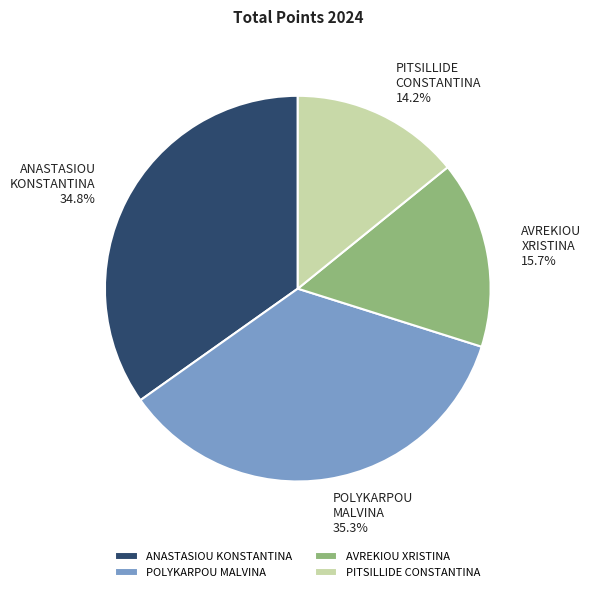

To the nearest percent, what is the combined percentage of POLYKARPOU MALVINA and PITSILLIDE CONSTANTINA?

49%